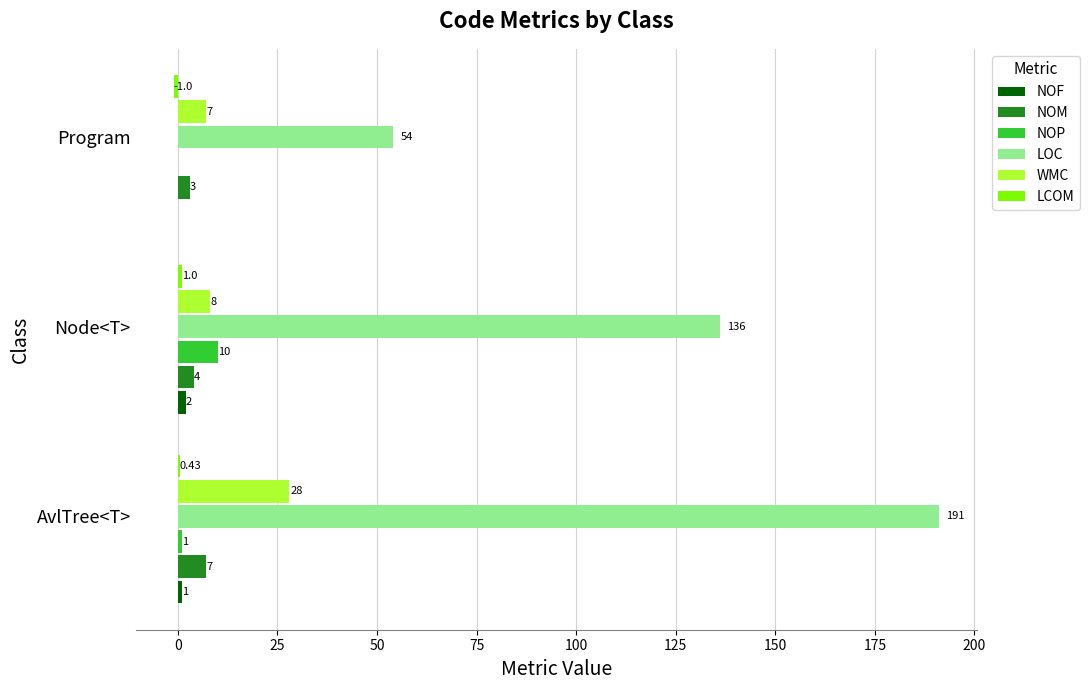

How many data points does each series have?

3